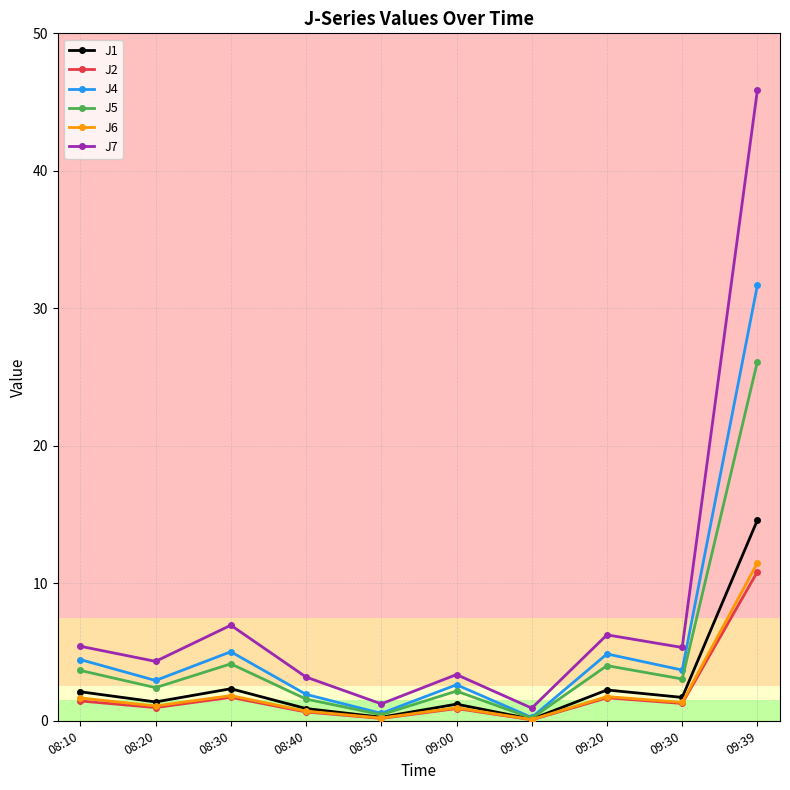

Does the chart have visible grid lines?

Yes